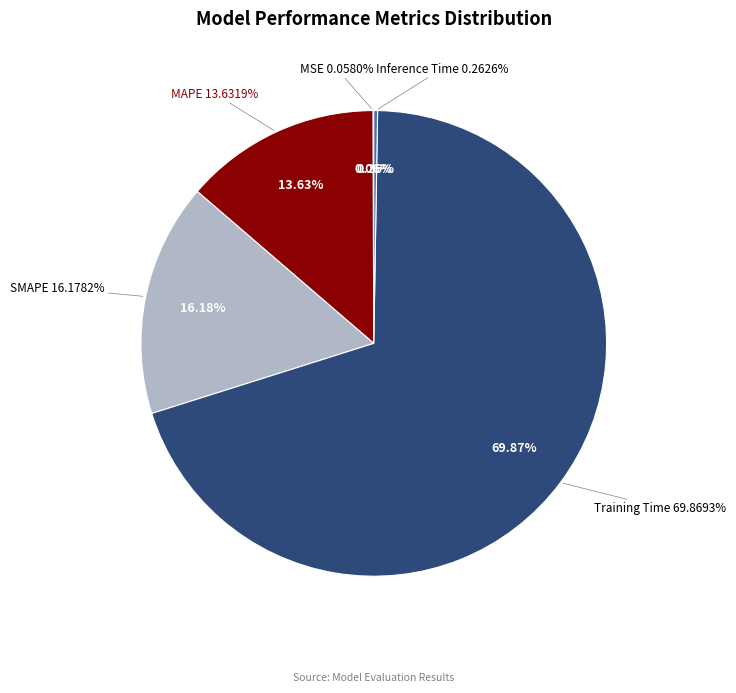

What is the smallest slice in the pie chart?

MSE